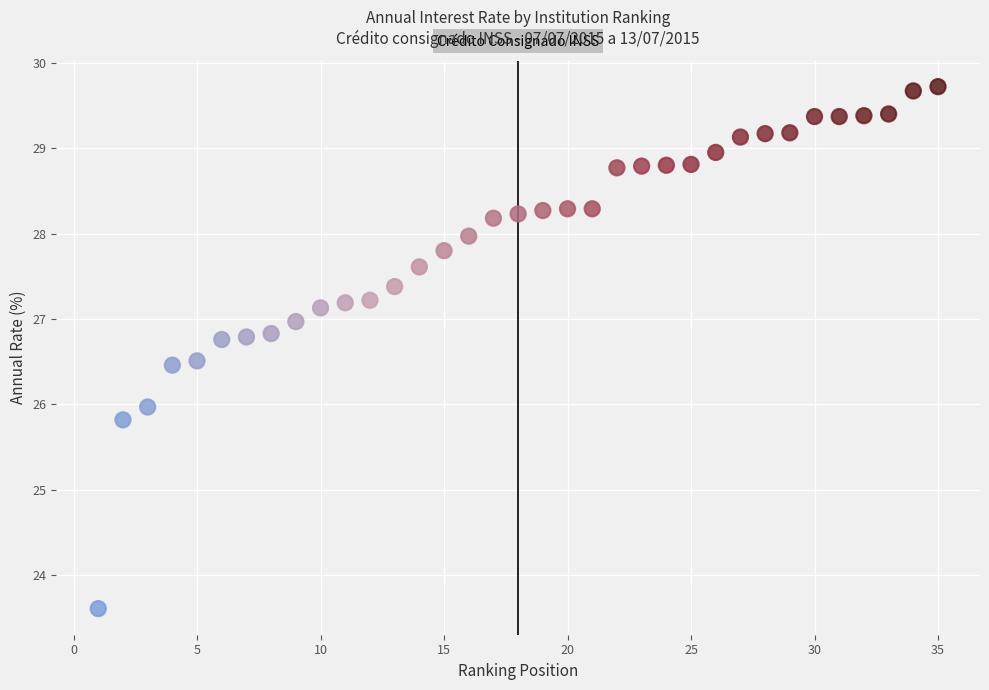

What is the range of Y values (max minus min)?

6.1